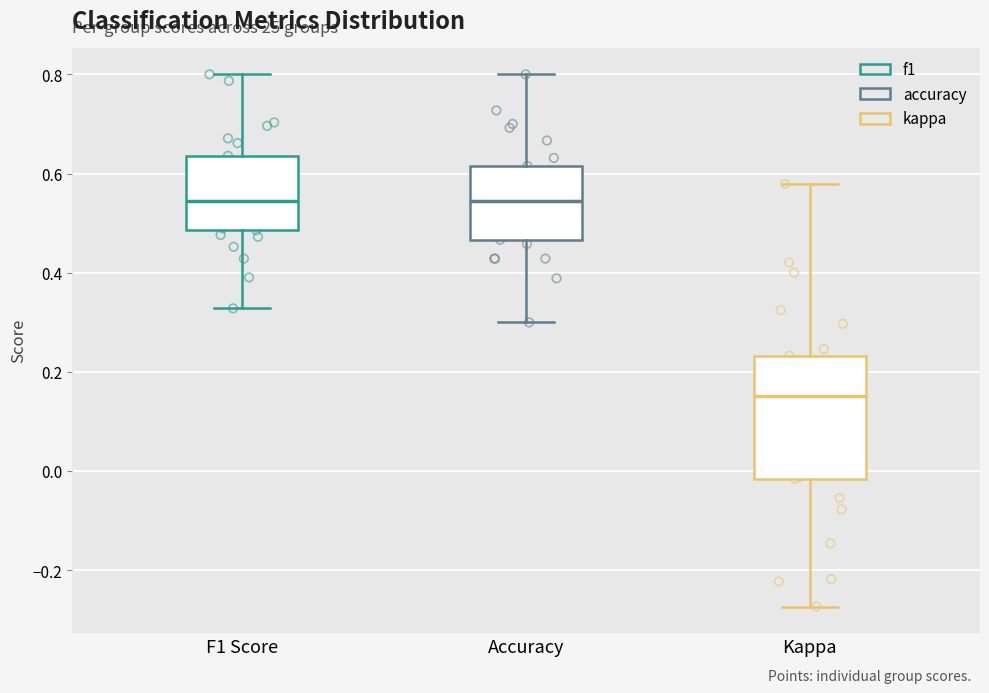

Which box is the tallest, from its lower edge to its upper edge?

Kappa